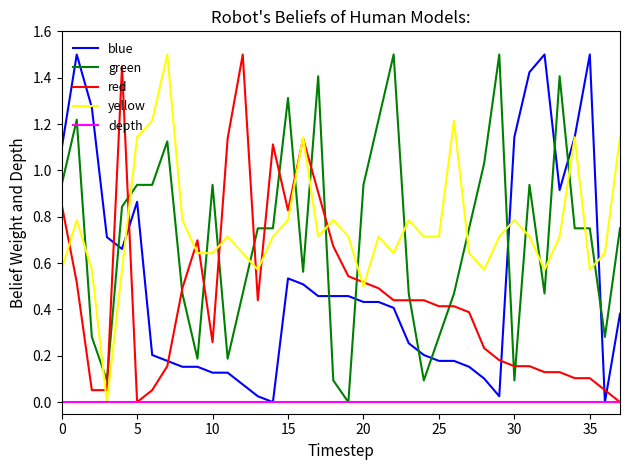

True or false: yellow has more than 1 interior local peaks.

True